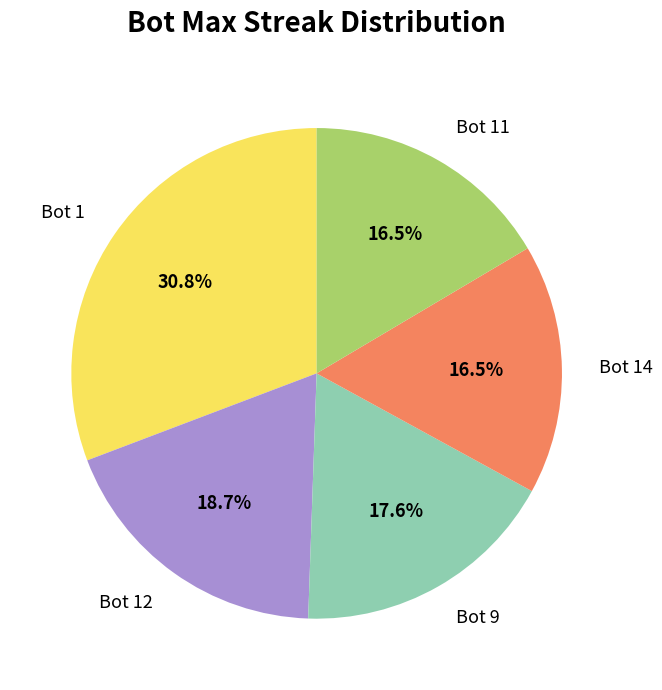

How many slices are in this pie chart?

5